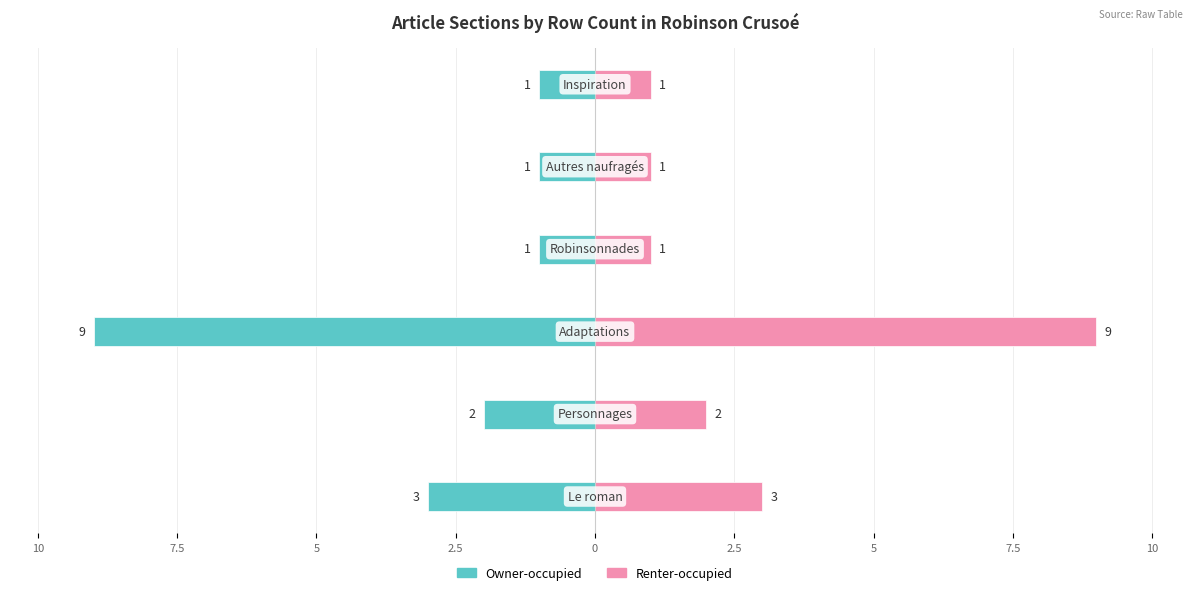

What is the approximate value of Renter-occupied at 0?

1